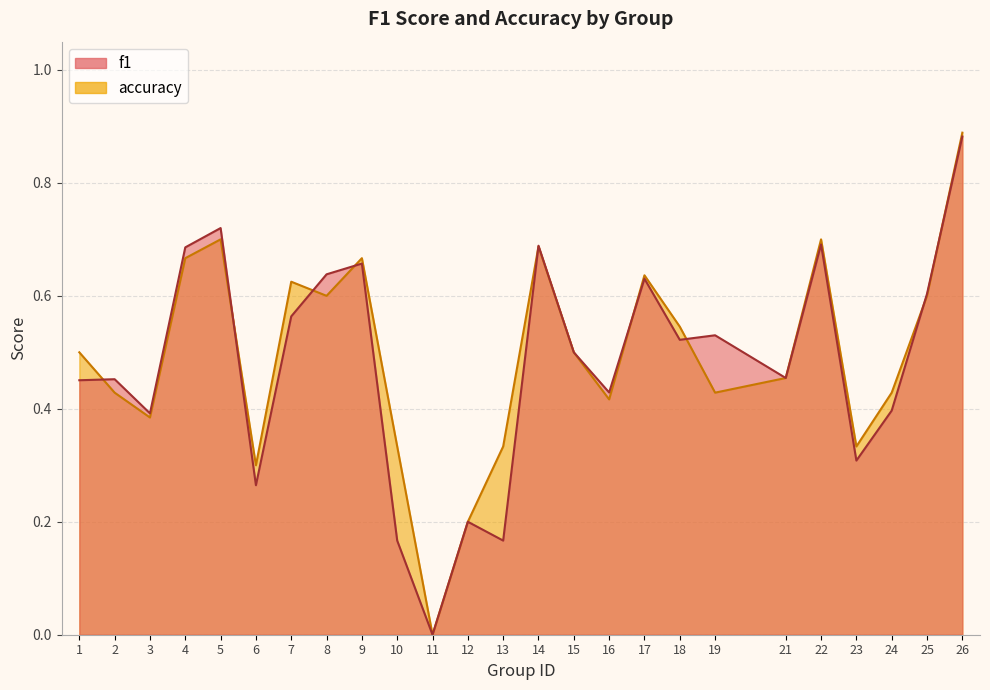

What is the difference between the maximum and second lowest values in the accuracy series?

0.7